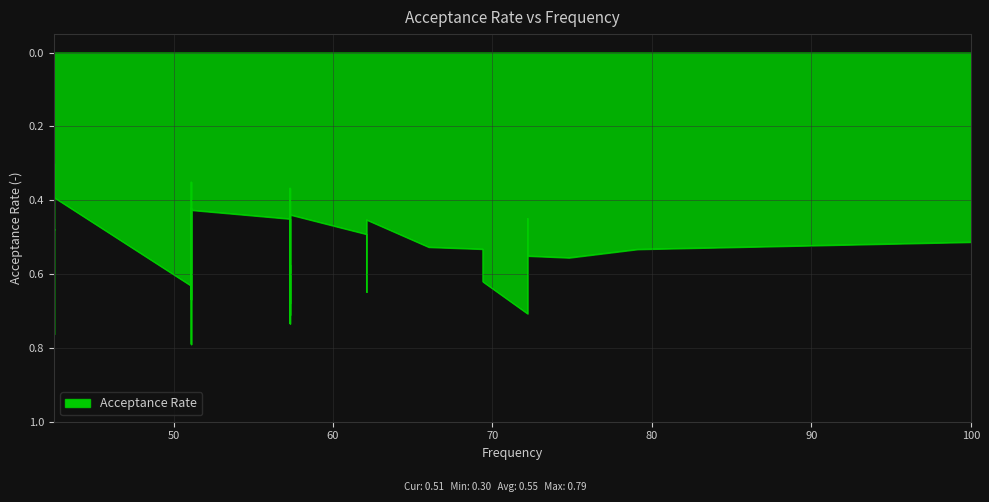

How many interior local peaks (higher than both neighbors) does the data have?

11